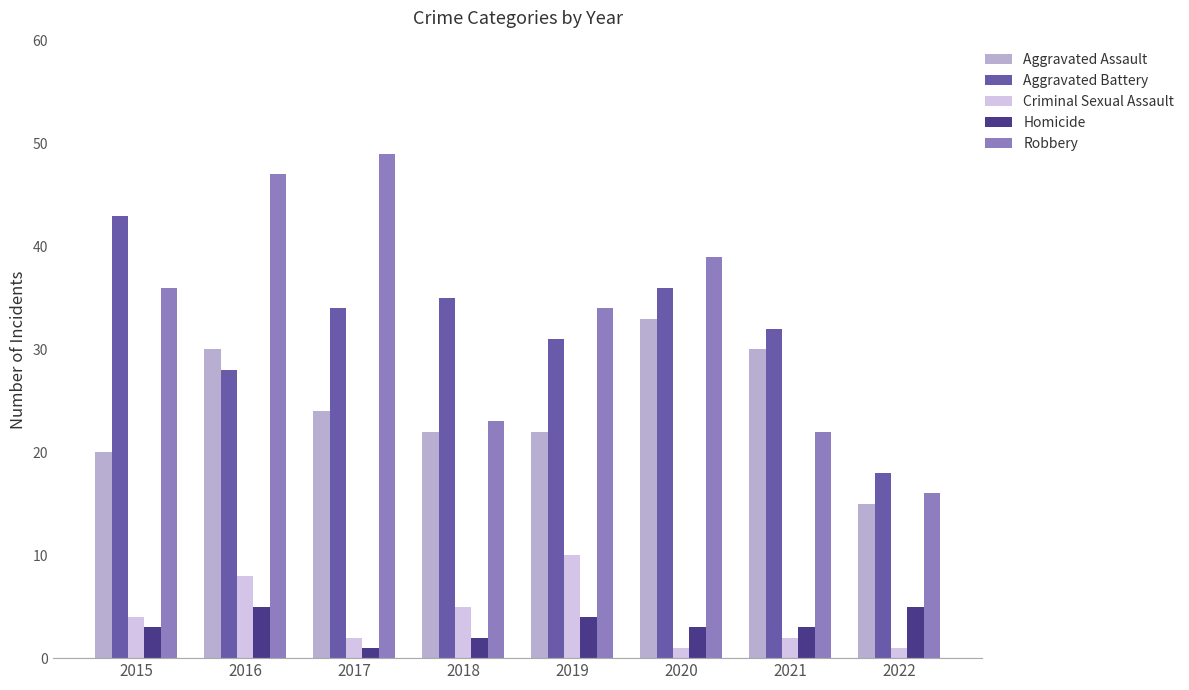

What is the smallest value displayed?

1